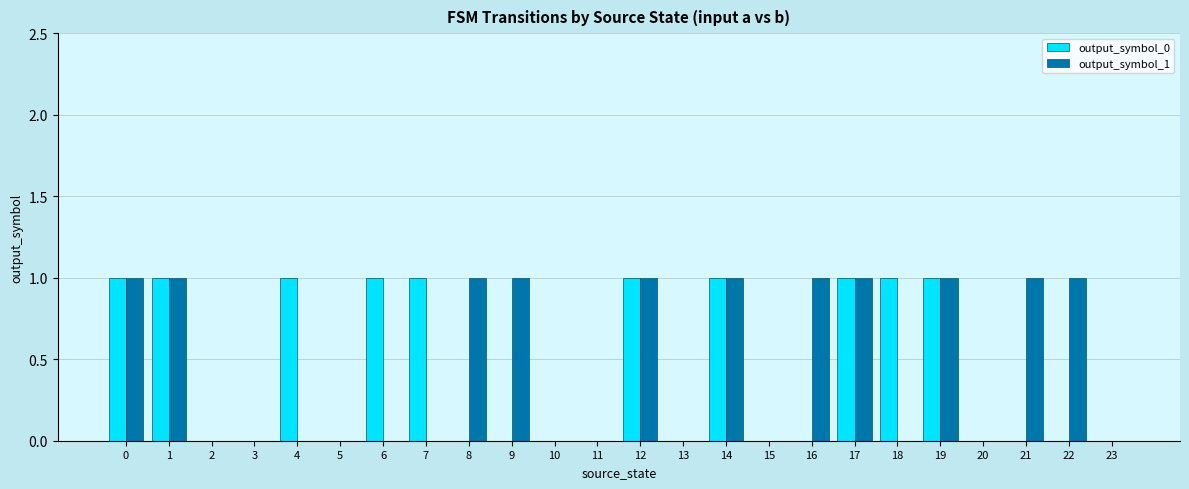

Are the bars horizontal?

No